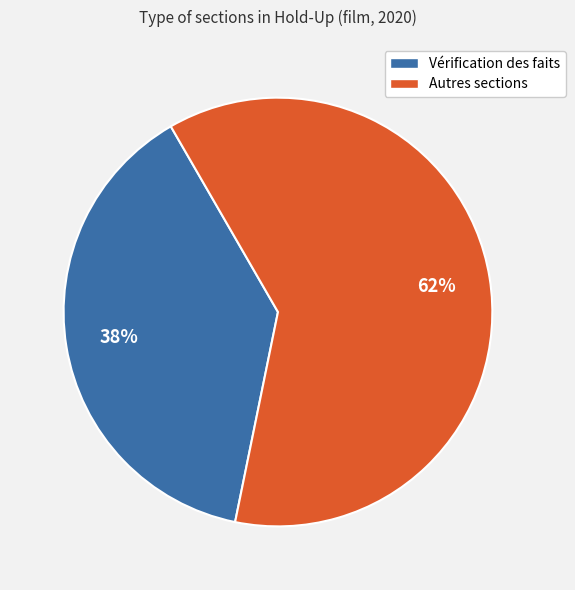

Does any single category account for the majority?

Yes